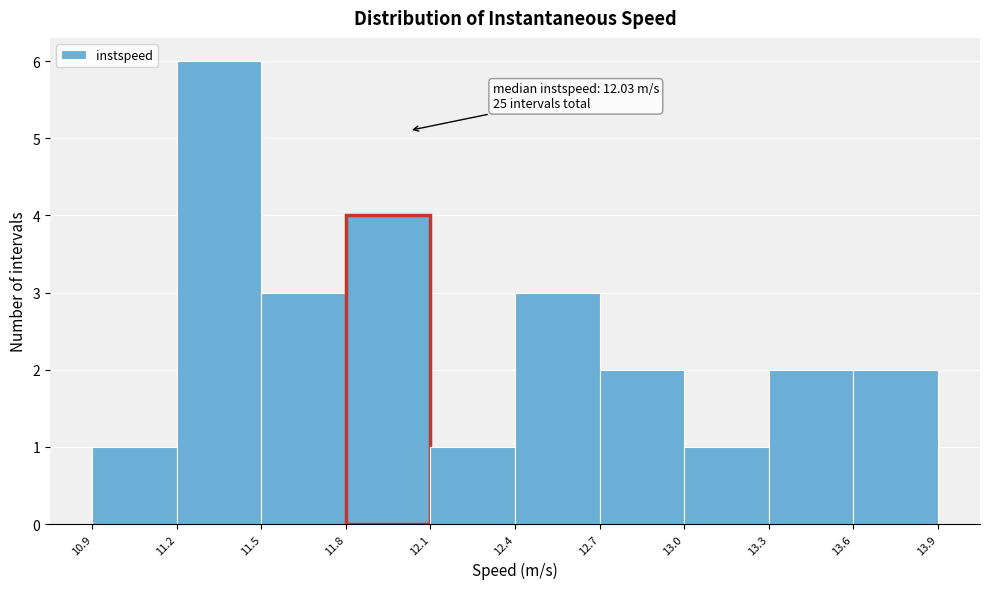

Reading right to left, extract all data points from this chart.

13.6=2	13.3=2	13.0=1	12.7=2	12.4=3	12.1=1	11.8=4	11.5=3	11.2=6	10.9=1